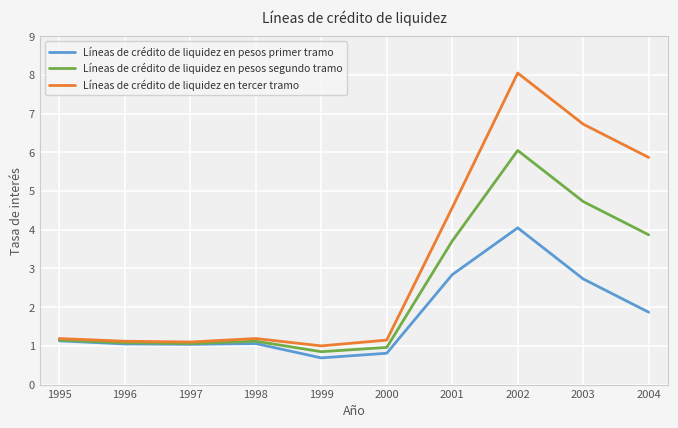

How many lines are shown in the chart?

3